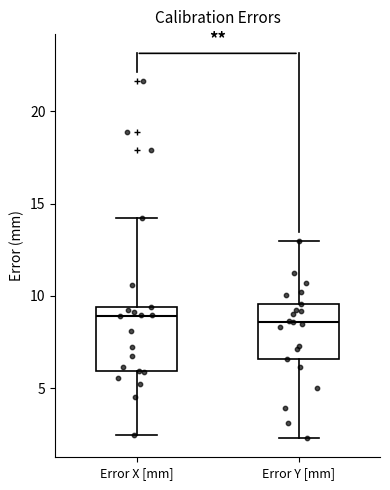

Reading left to right, read every box against the y-axis: the position of its median line, the range the box covers, and the ends of its whiskers. The values are not printed on the chart, so give them approximately, as read against the axis.

Error X [mm]: median 9.0, box 6.0 to 9.5, whiskers 2.5 to 14.0
Error Y [mm]: median 8.5, box 6.5 to 9.5, whiskers 2.5 to 13.0